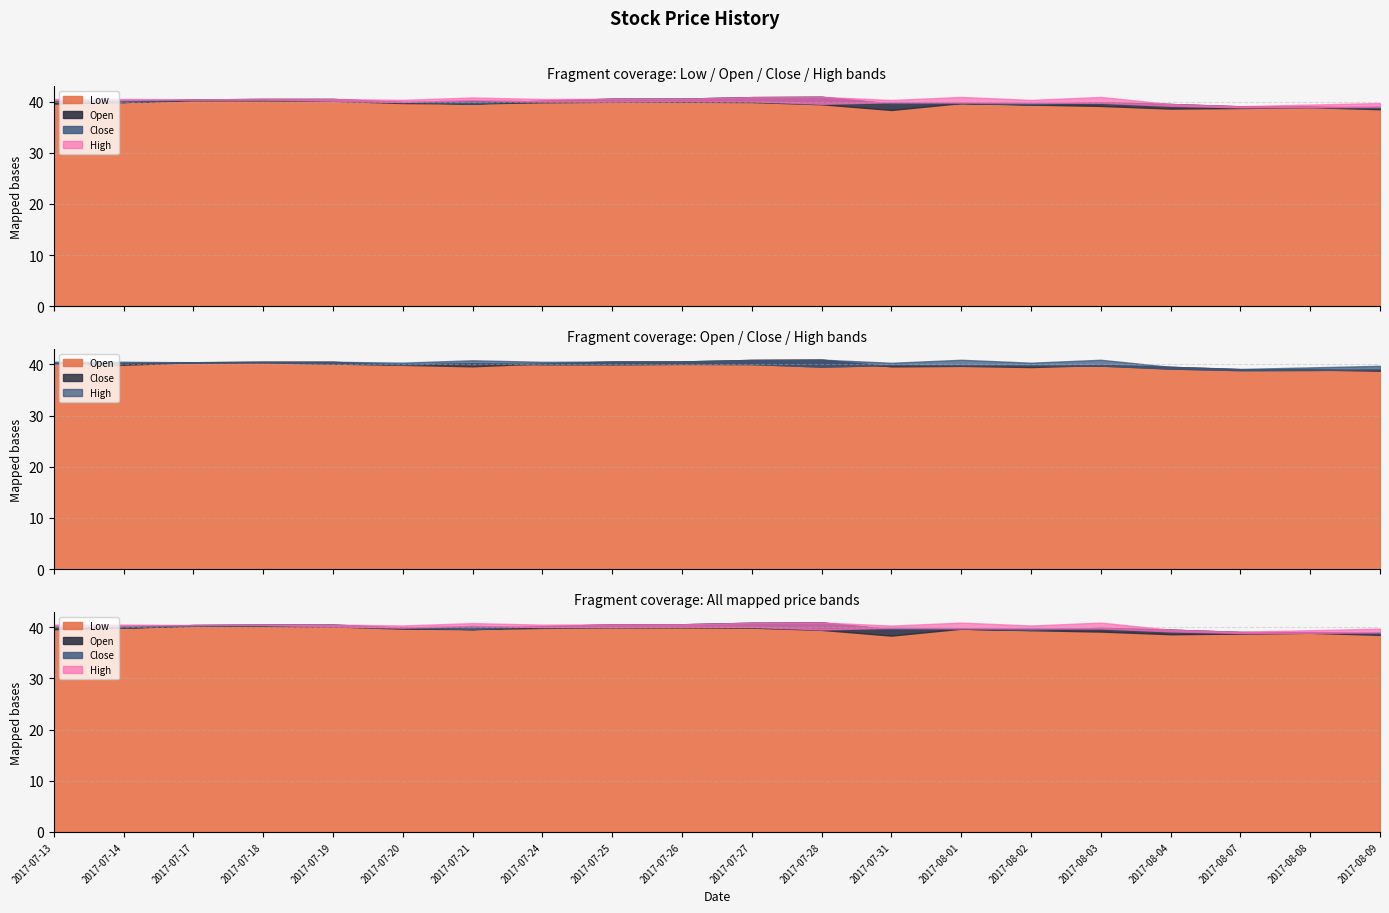

What is the minimum value for Low?

38.4